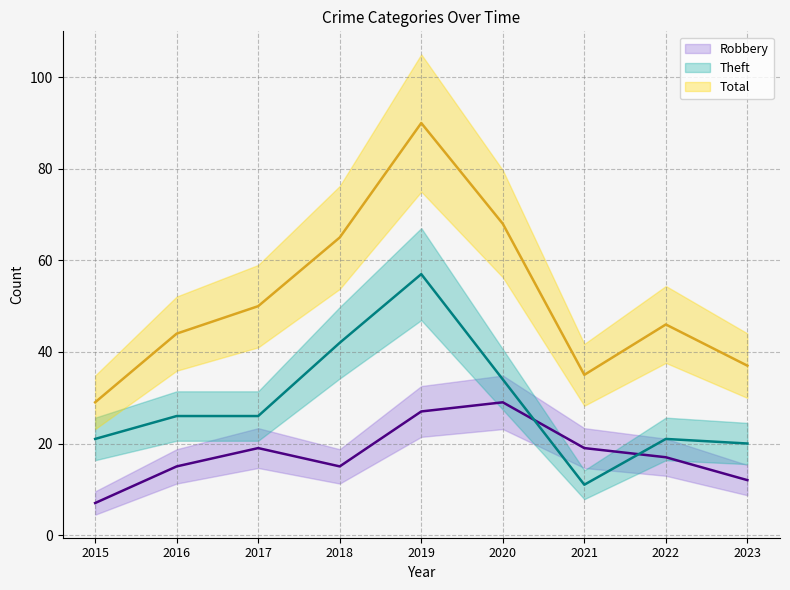

Read the Robbery value at 2016, to the nearest 10.

20